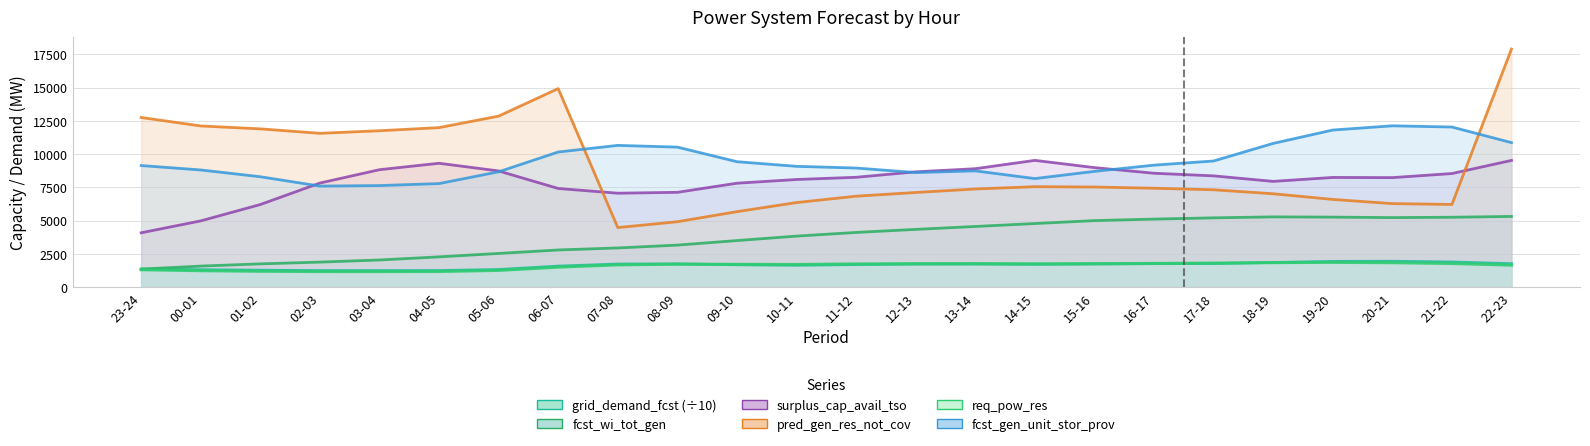

What is the maximum value for req_pow_res?

1855.0